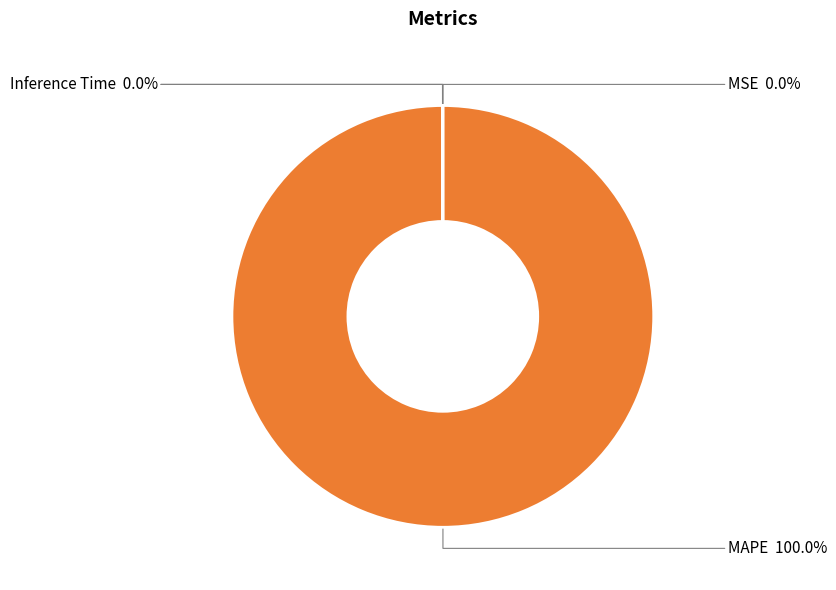

Which slice is the largest?

MAPE